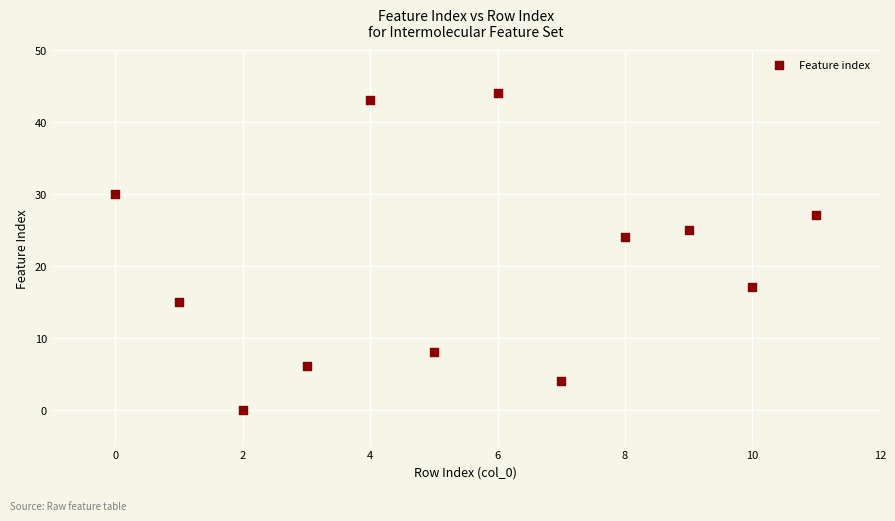

What Y value in the scatter plot is closest to 22?

24